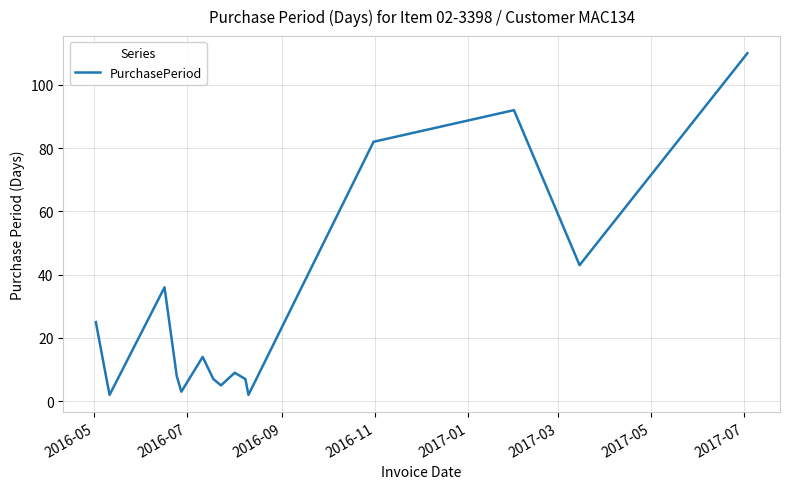

What is the difference between the maximum and minimum values?

108